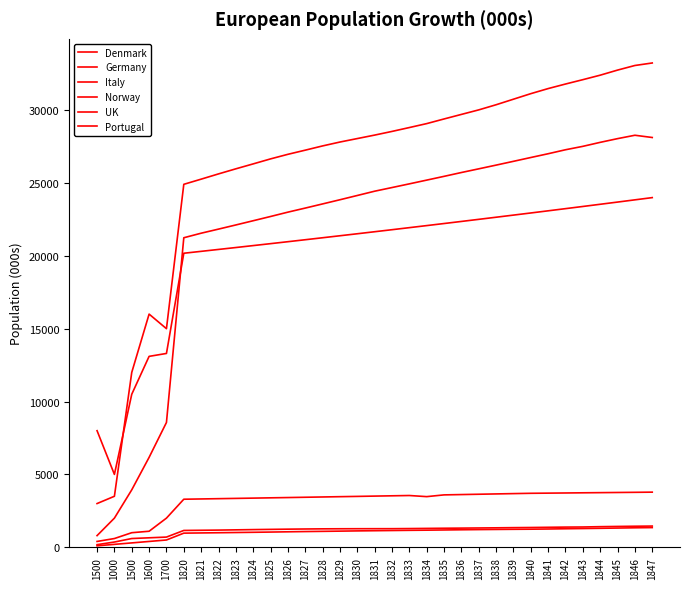

Is this an area chart (filled region under the line)?

No